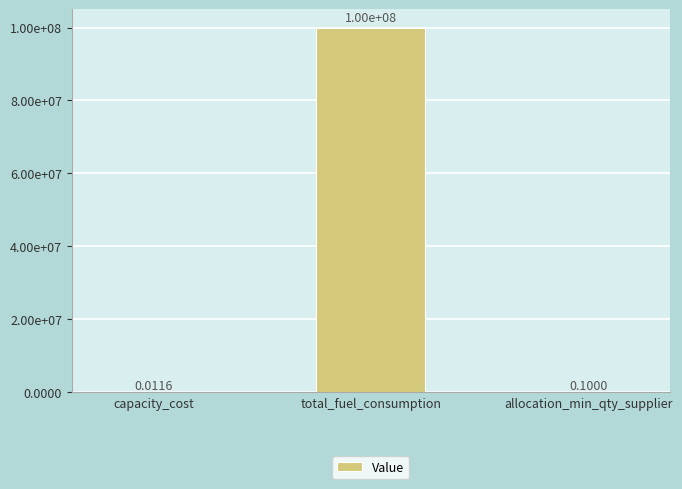

Which has a higher value, total_fuel_consumption or allocation_min_qty_supplier?

total_fuel_consumption